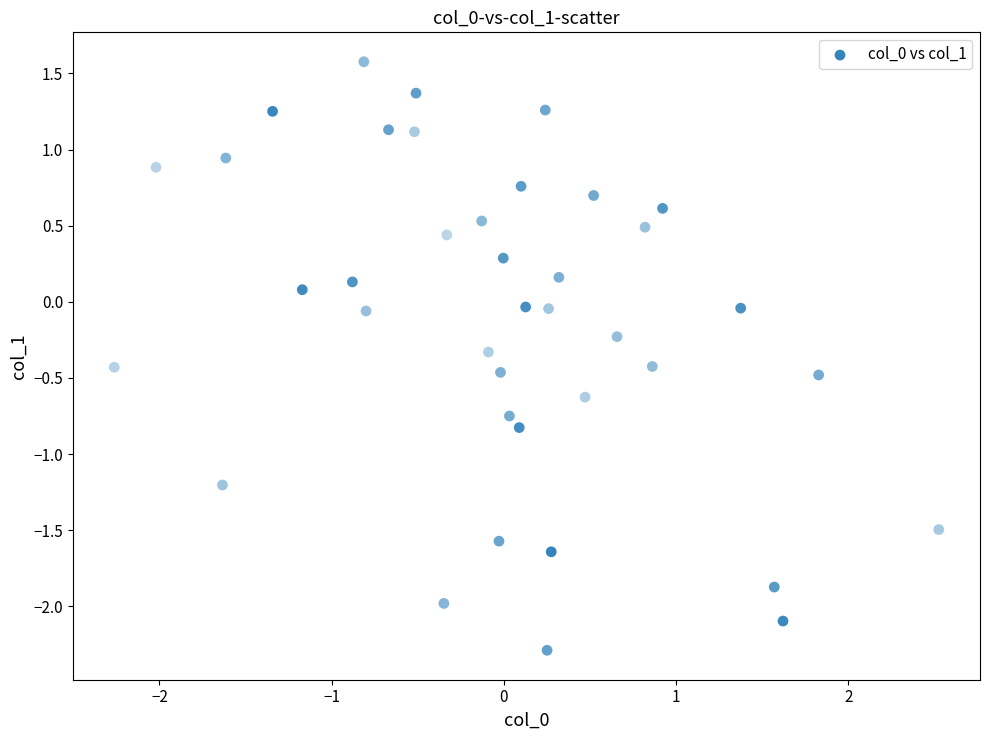

What is the range of Y values (max minus min)?

3.9